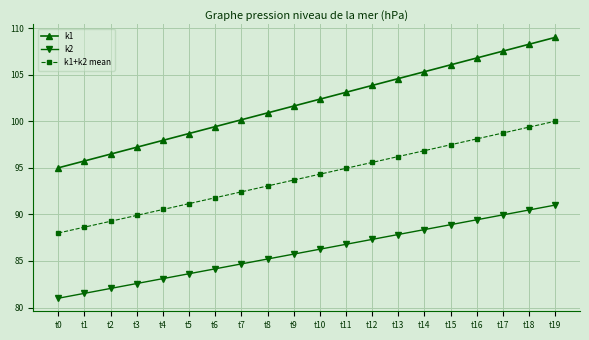

True or false: k1 and k2 intersect in this chart.

False